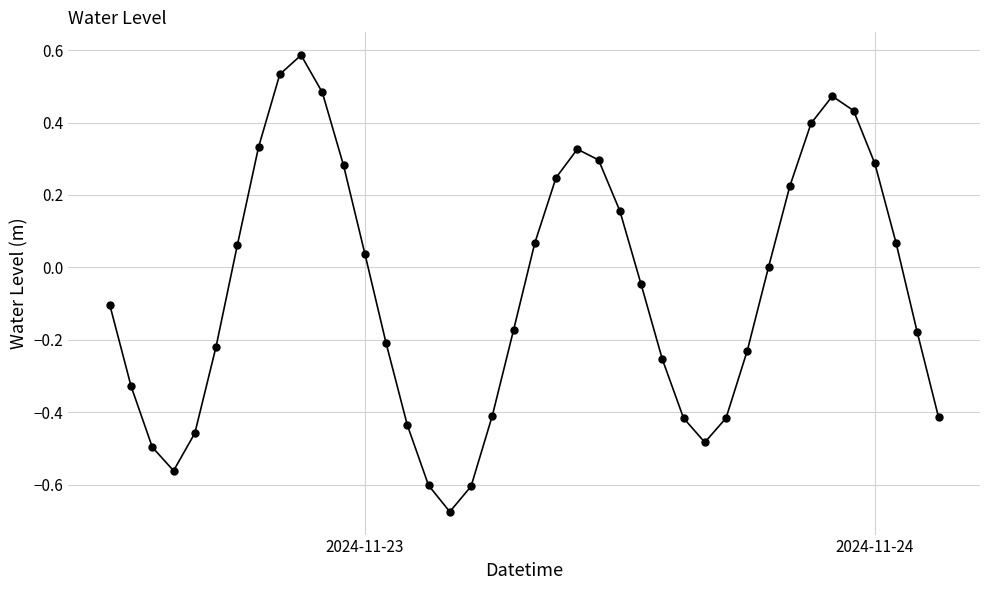

What is the greatest value displayed?

0.6